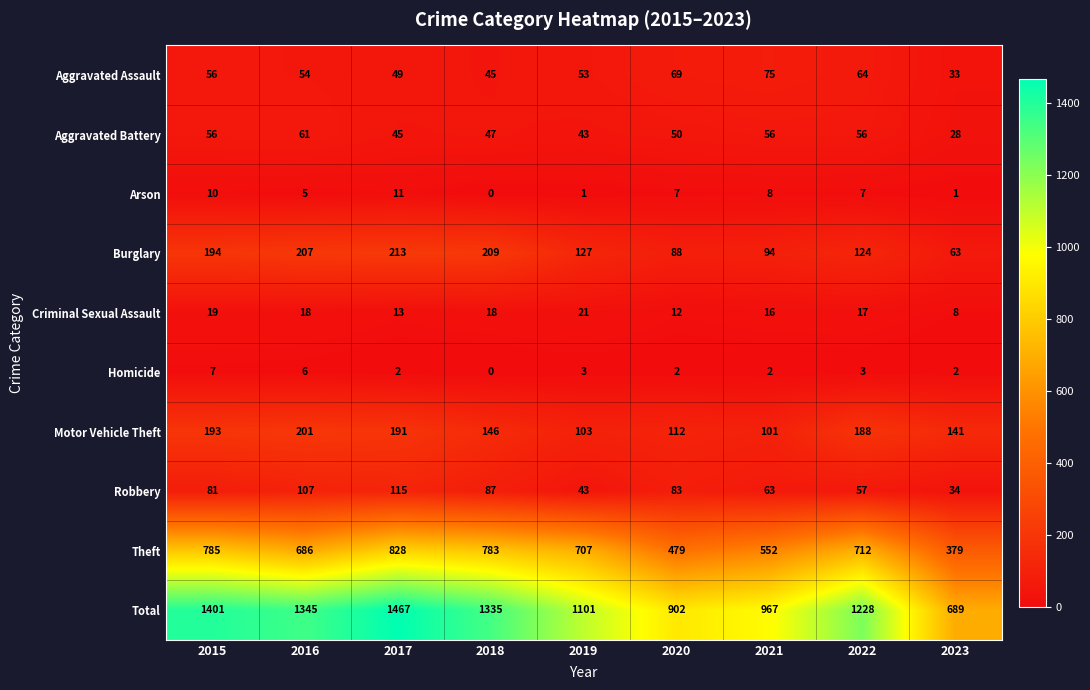

How many values in the Theft series are below 707?

4